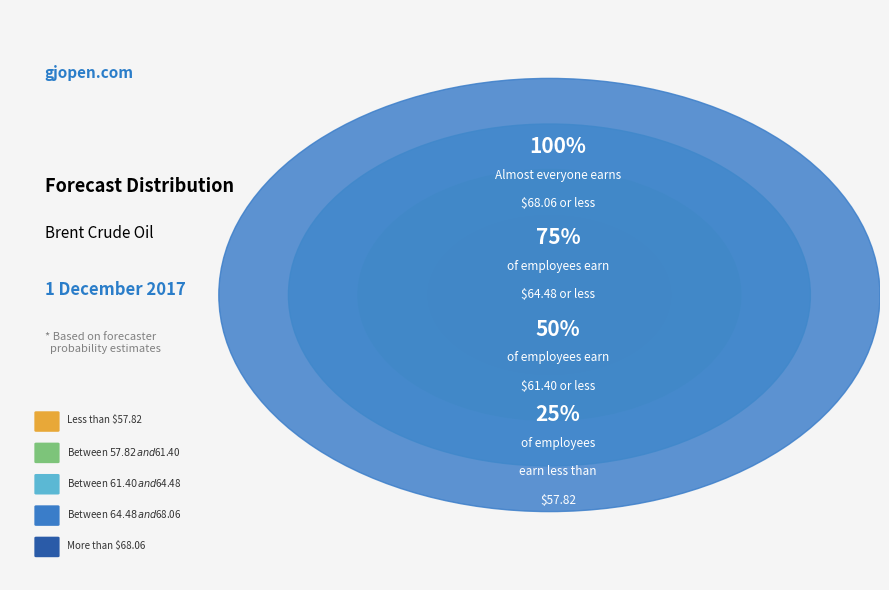

Is Less than $57.82 the majority of the pie?

No